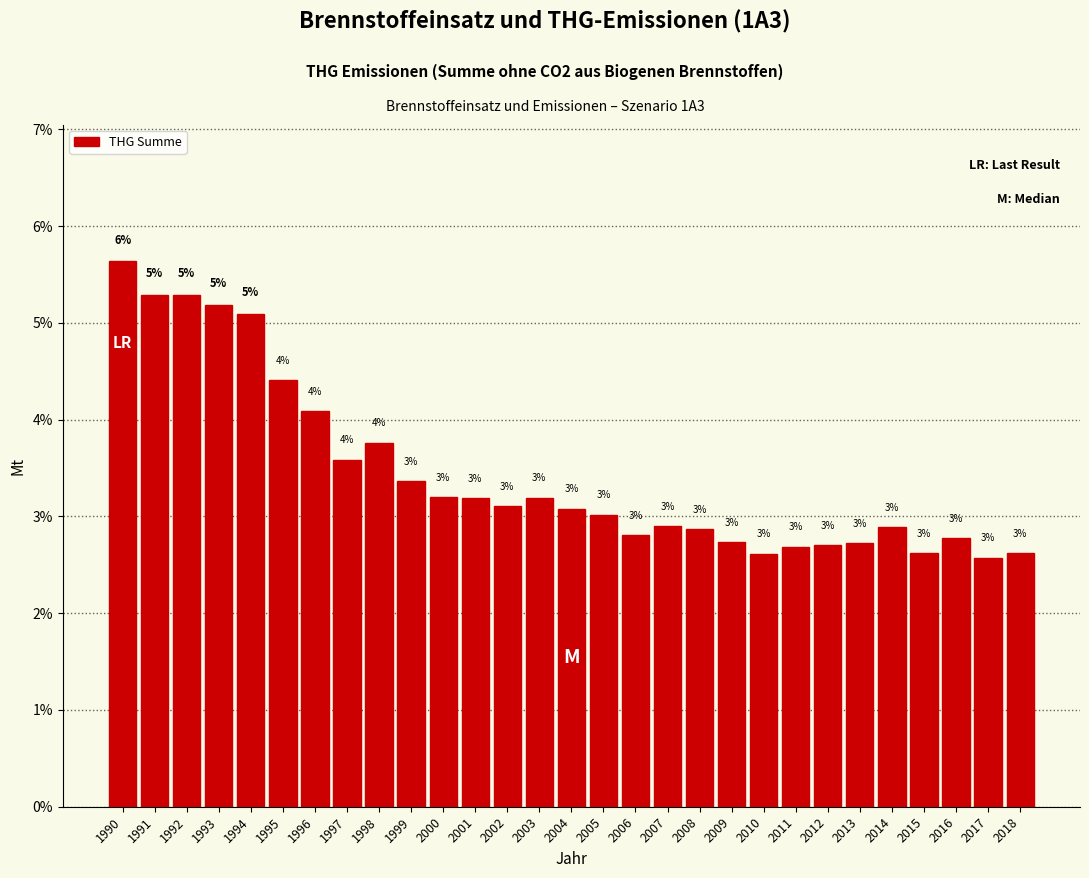

Which label corresponds to the smallest value in the chart?

2017